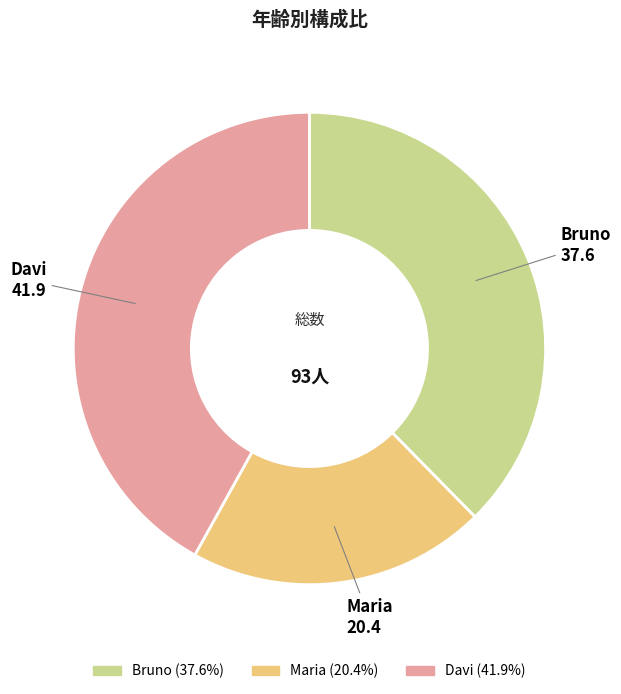

Which category has the biggest portion of the pie?

Davi